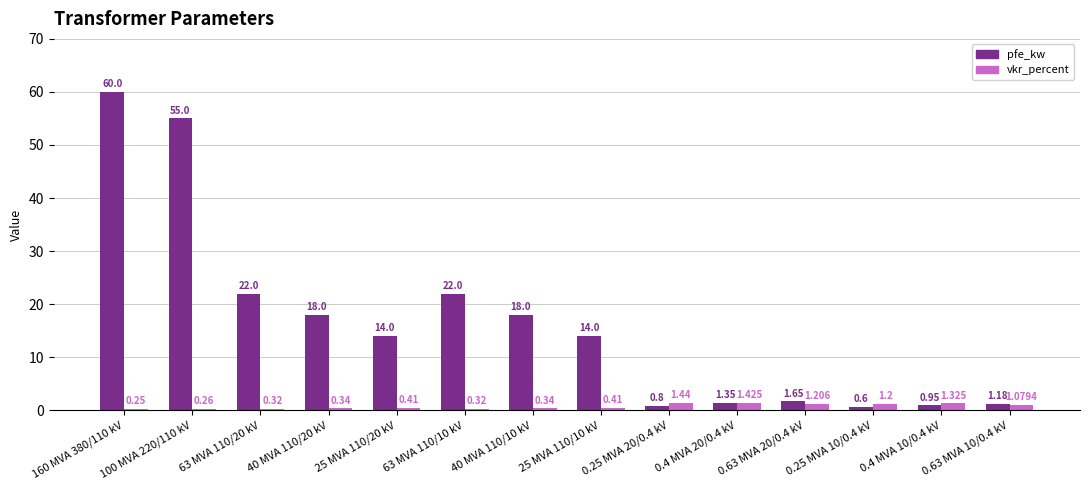

Which label corresponds to the smallest value in the chart?

160 MVA 380/110 kV